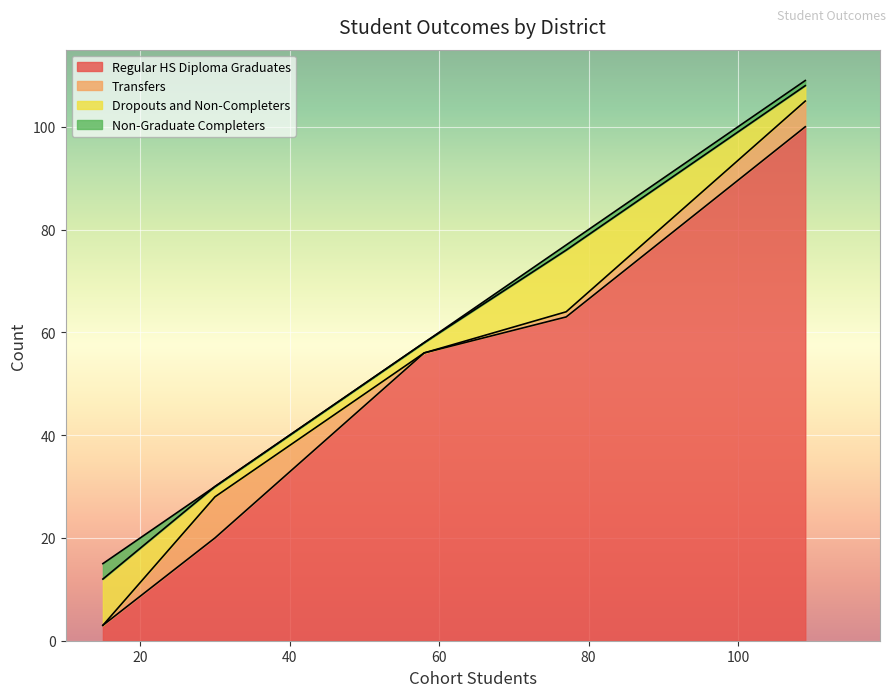

What is the highest value of the Regular HS Diploma Graduates series?

100